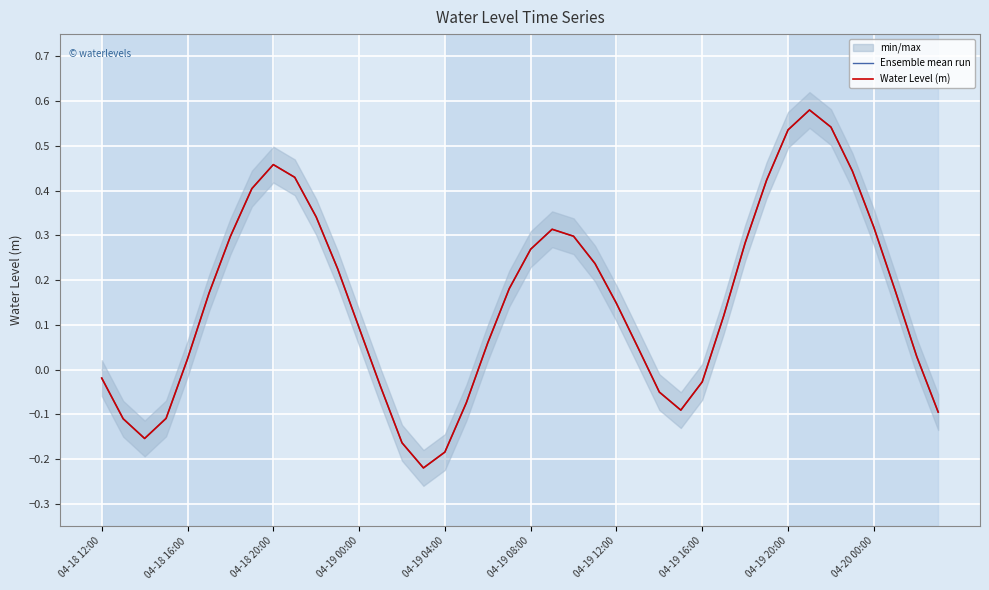

What is the difference between the Water Level (m) values at 04-18 16:00 and 11?

0.3